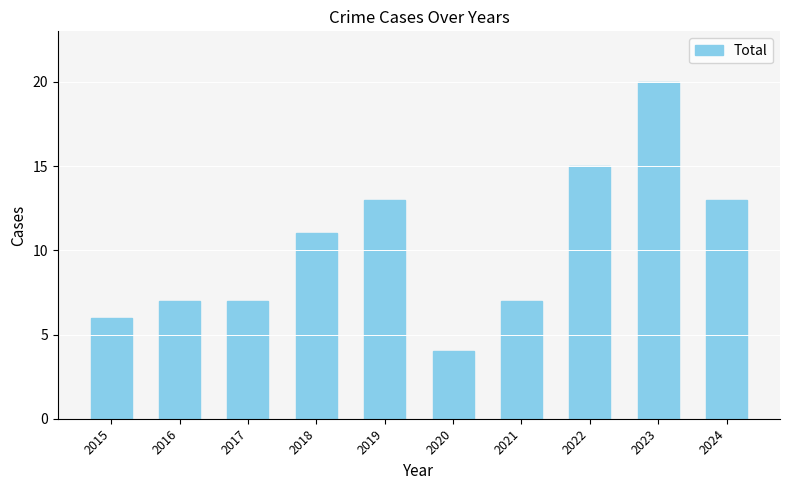

At which category does the chart reach its minimum across all series?

2020